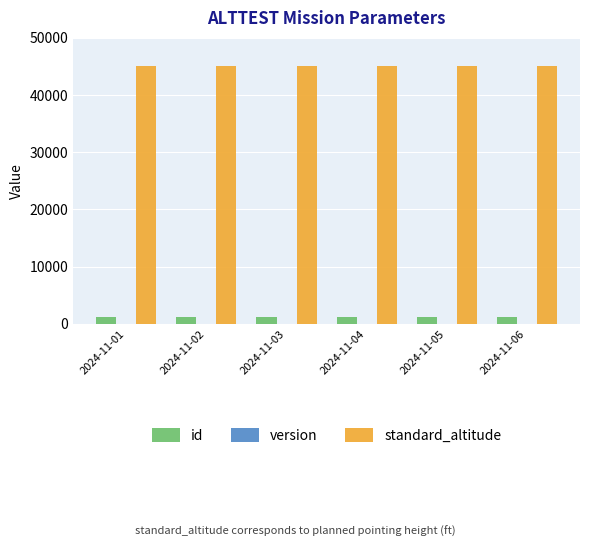

Which series has the largest total across all categories?

standard_altitude